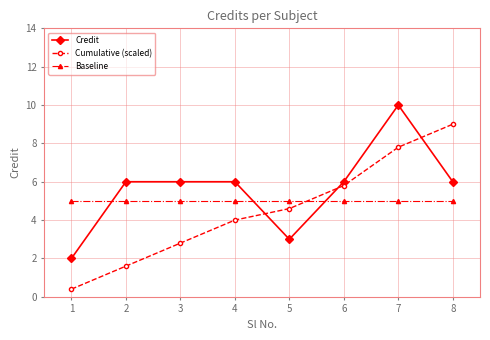

Reading right to left, transcribe all the data shown in this chart.

Credit: 6.0	10.0	6.0	3.0	6.0	6.0	6.0	2.0
Cumulative (scaled): 9.0	7.8	5.8	4.6	4.0	2.8	1.6	0.4
Baseline: 5.0	5.0	5.0	5.0	5.0	5.0	5.0	5.0